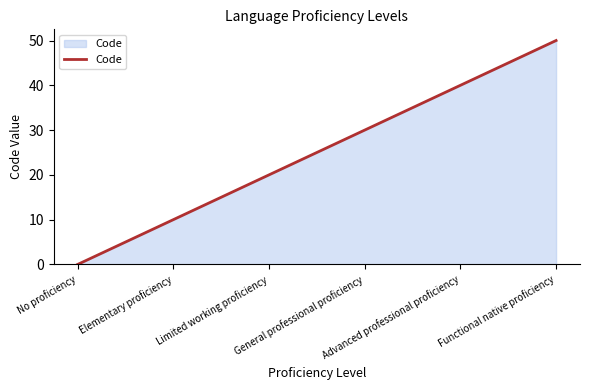

List the labels in order of value, largest first.

Functional native proficiency, Advanced professional proficiency, General professional proficiency, Limited working proficiency, Elementary proficiency, No proficiency